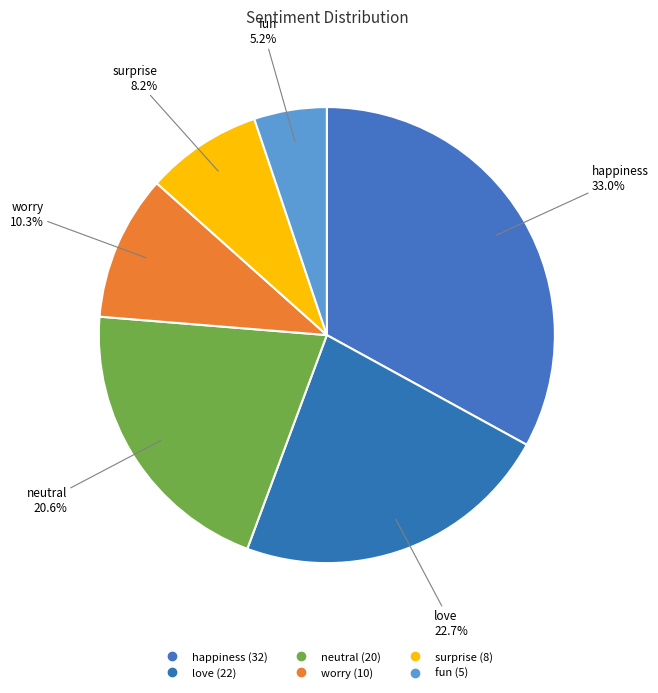

To the nearest percent, what is the difference between the happiness and worry slice percentages?

23%